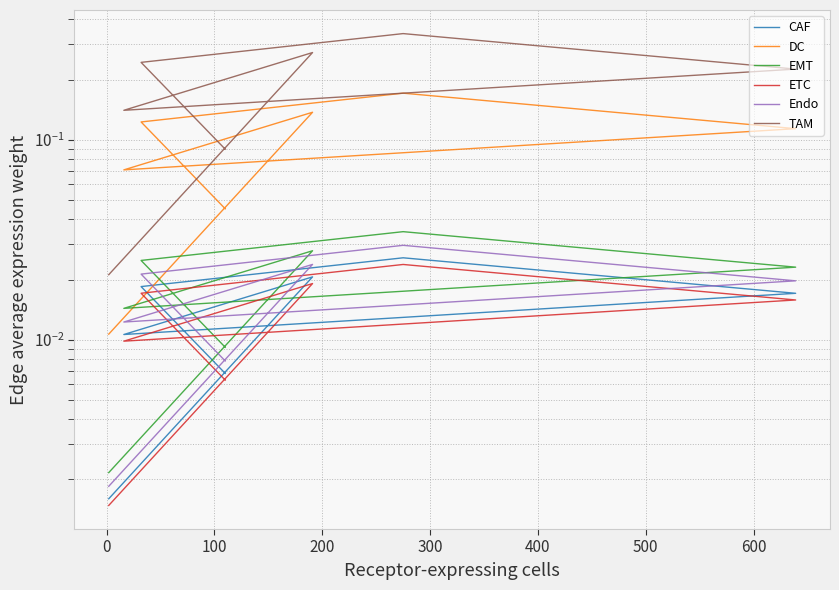

True or false: TAM and CAF cross at least once.

False